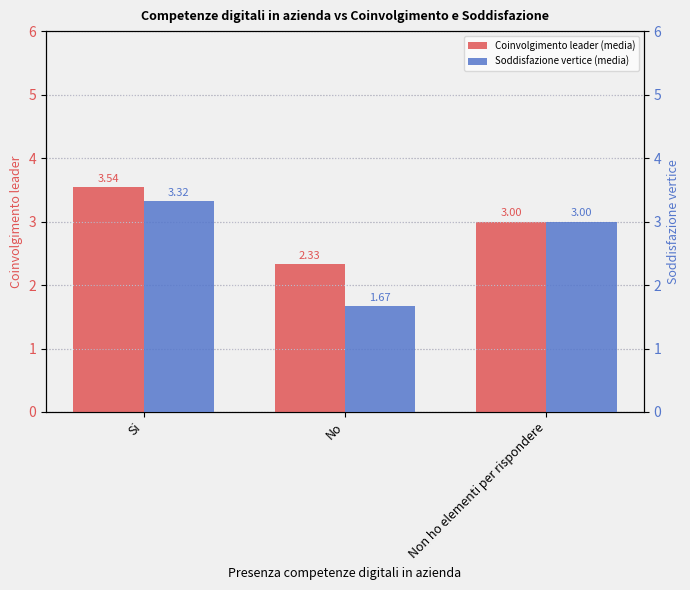

How many bars are there in each group?

2